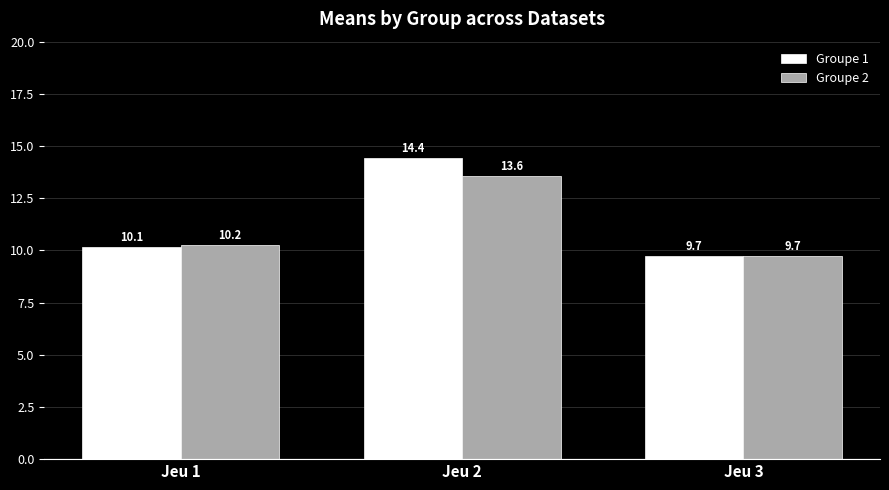

Between Jeu 1 and Jeu 3, which series saw the biggest shift?

Groupe 2